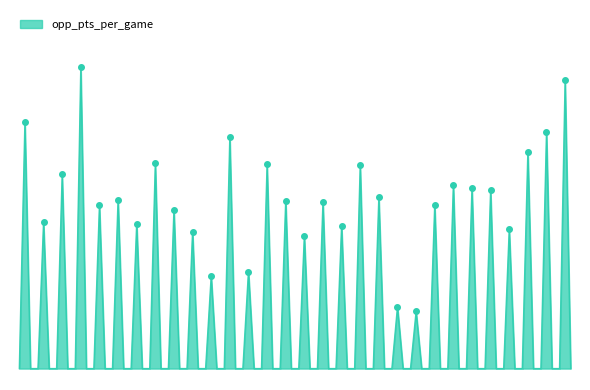

List the labels in order of value, smallest first.

ORL, OKC, HOU, LAC, MIA, GSW, SAS, MIN, DAL, BOS, DET, CHO, PHI, MIL, MEM, CLE, NYK, SAC, POR, PHO, BRK, NOP, LAL, DEN, TOR, IND, UTA, ATL, WAS, CHI